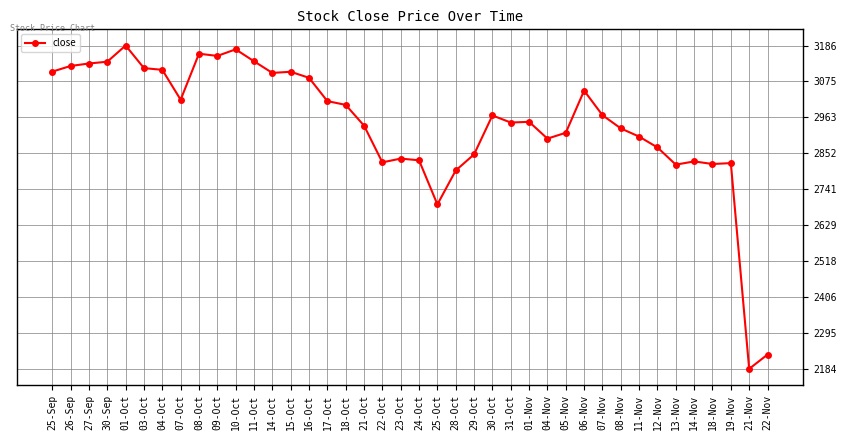

True or false: the data has more than 2 interior local peaks.

True